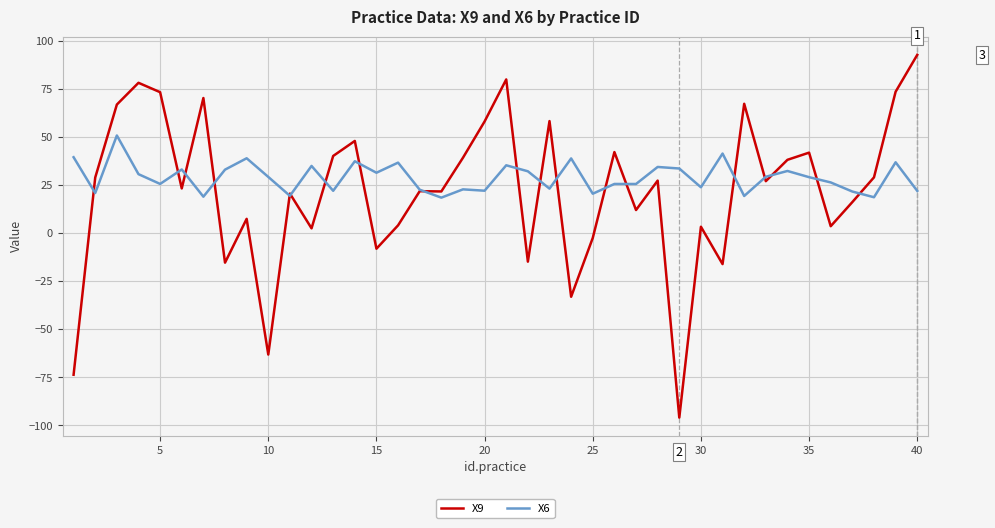

How many categories are shown in the chart?

40